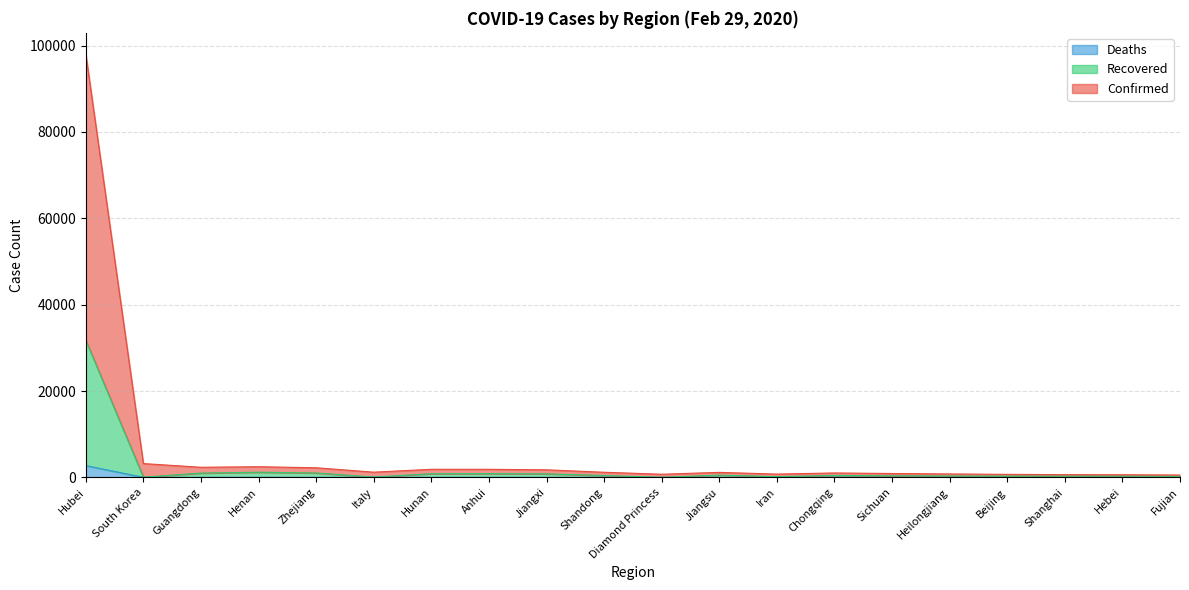

What is the total value across all series at South Korea?

3193